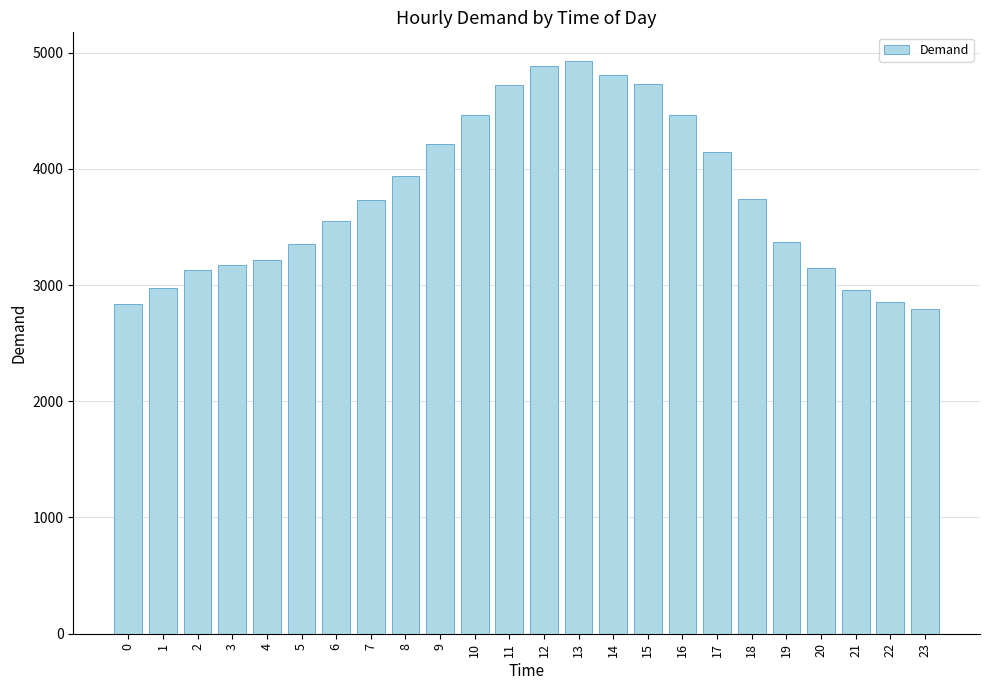

What is the difference between the maximum and minimum values?

2133